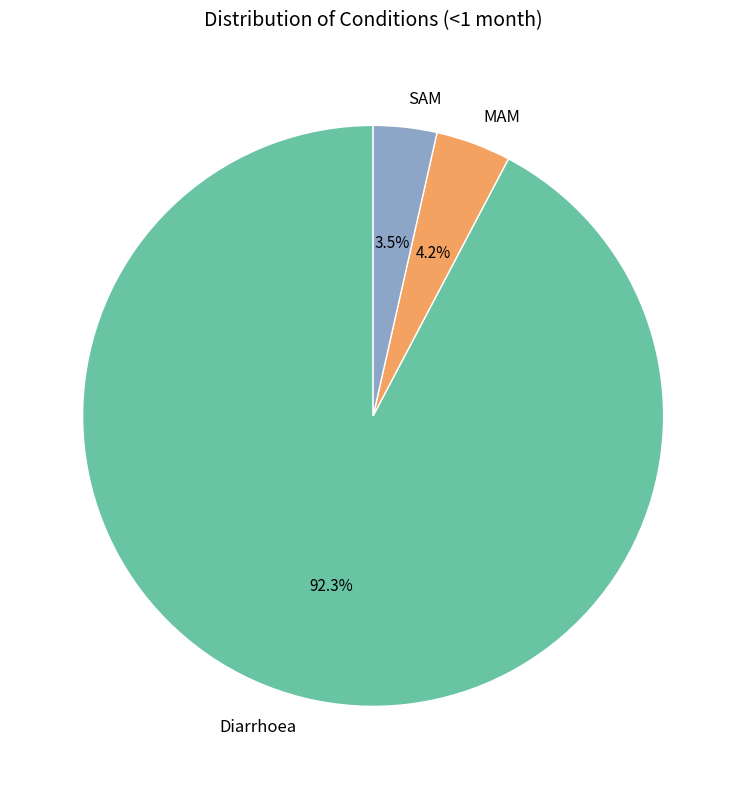

To the nearest percent, what portion does MAM represent?

4%